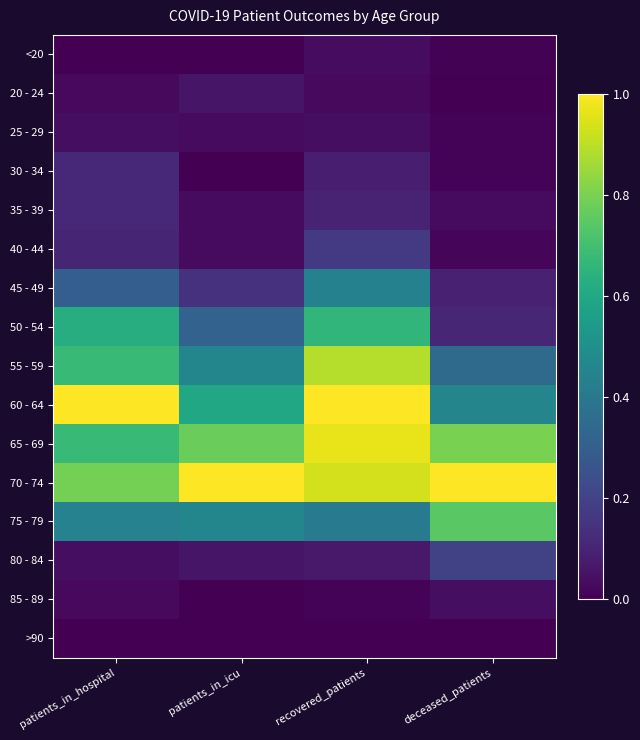

Reading left to right, extract all data points from this chart.

<20: patients_in_hospital=0.0	patients_in_icu=0.0	recovered_patients=0.0	deceased_patients=0.0
20 - 24: patients_in_hospital=0.0	patients_in_icu=0.1	recovered_patients=0.0	deceased_patients=0.0
25 - 29: patients_in_hospital=0.0	patients_in_icu=0.0	recovered_patients=0.0	deceased_patients=0.0
30 - 34: patients_in_hospital=0.1	patients_in_icu=0.0	recovered_patients=0.1	deceased_patients=0.0
35 - 39: patients_in_hospital=0.1	patients_in_icu=0.0	recovered_patients=0.1	deceased_patients=0.0
40 - 44: patients_in_hospital=0.1	patients_in_icu=0.0	recovered_patients=0.2	deceased_patients=0.0
45 - 49: patients_in_hospital=0.3	patients_in_icu=0.1	recovered_patients=0.4	deceased_patients=0.1
50 - 54: patients_in_hospital=0.6	patients_in_icu=0.3	recovered_patients=0.7	deceased_patients=0.1
55 - 59: patients_in_hospital=0.7	patients_in_icu=0.5	recovered_patients=0.9	deceased_patients=0.3
60 - 64: patients_in_hospital=1.0	patients_in_icu=0.6	recovered_patients=1.0	deceased_patients=0.5
65 - 69: patients_in_hospital=0.7	patients_in_icu=0.8	recovered_patients=1.0	deceased_patients=0.8
70 - 74: patients_in_hospital=0.8	patients_in_icu=1.0	recovered_patients=0.9	deceased_patients=1.0
75 - 79: patients_in_hospital=0.4	patients_in_icu=0.5	recovered_patients=0.4	deceased_patients=0.7
80 - 84: patients_in_hospital=0.0	patients_in_icu=0.1	recovered_patients=0.1	deceased_patients=0.2
85 - 89: patients_in_hospital=0.0	patients_in_icu=0.0	recovered_patients=0.0	deceased_patients=0.0
>90: patients_in_hospital=0.0	patients_in_icu=0.0	recovered_patients=0.0	deceased_patients=0.0